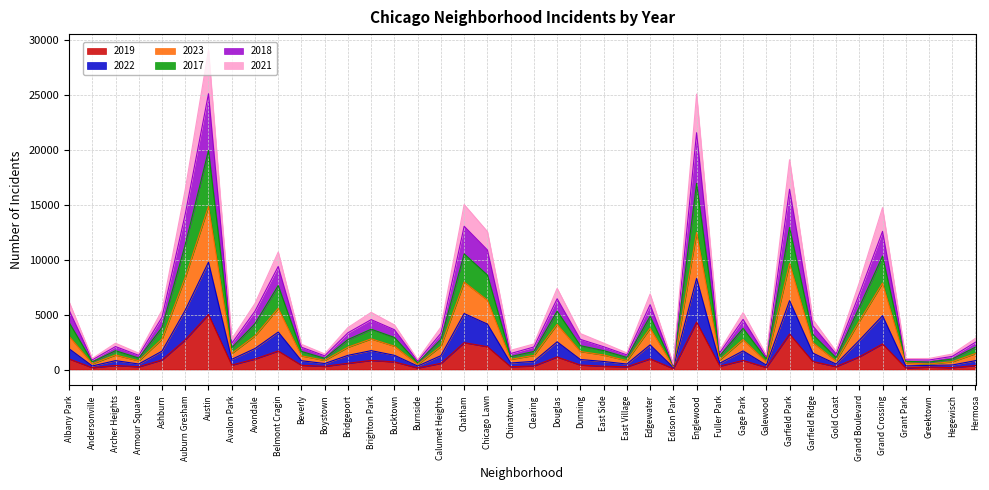

What is the spread (max minus min) of values at Grant Park?

852